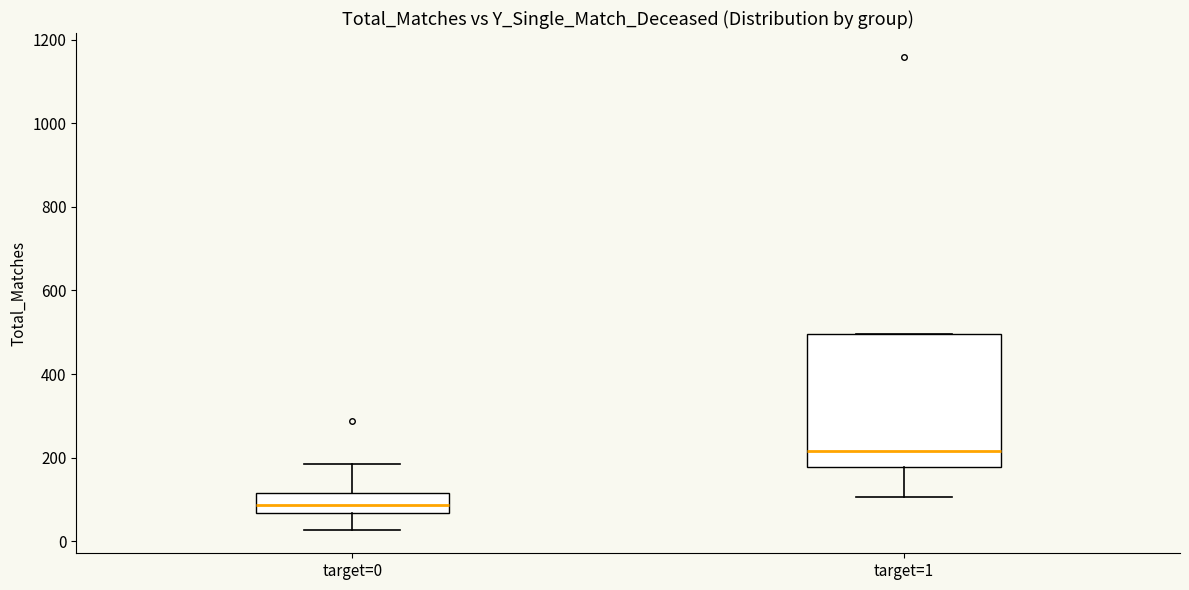

Which box's median line is the lowest?

target=0